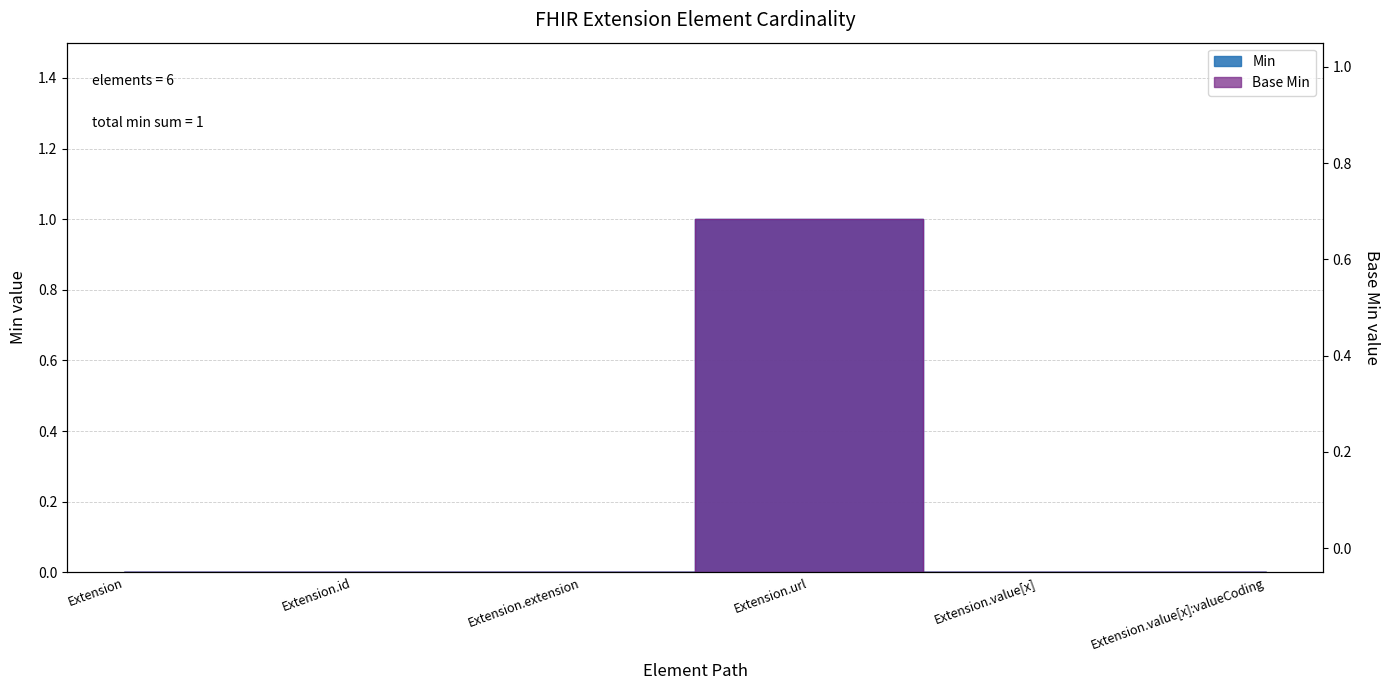

How many interior local peaks does the Min series have?

1